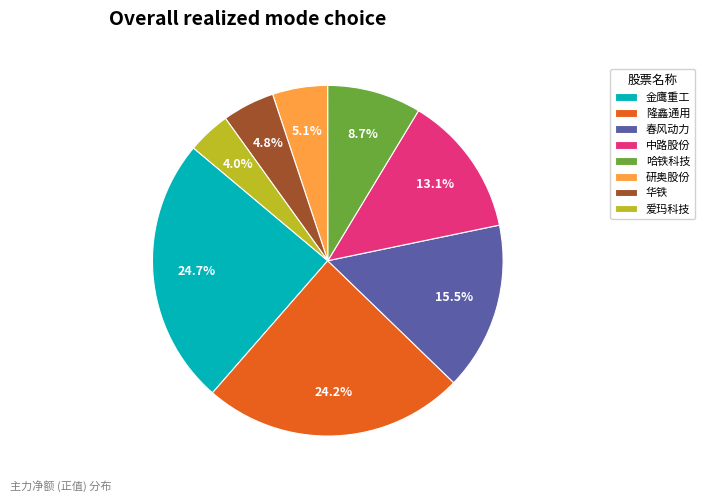

What is the largest slice in the pie chart?

金鹰重工